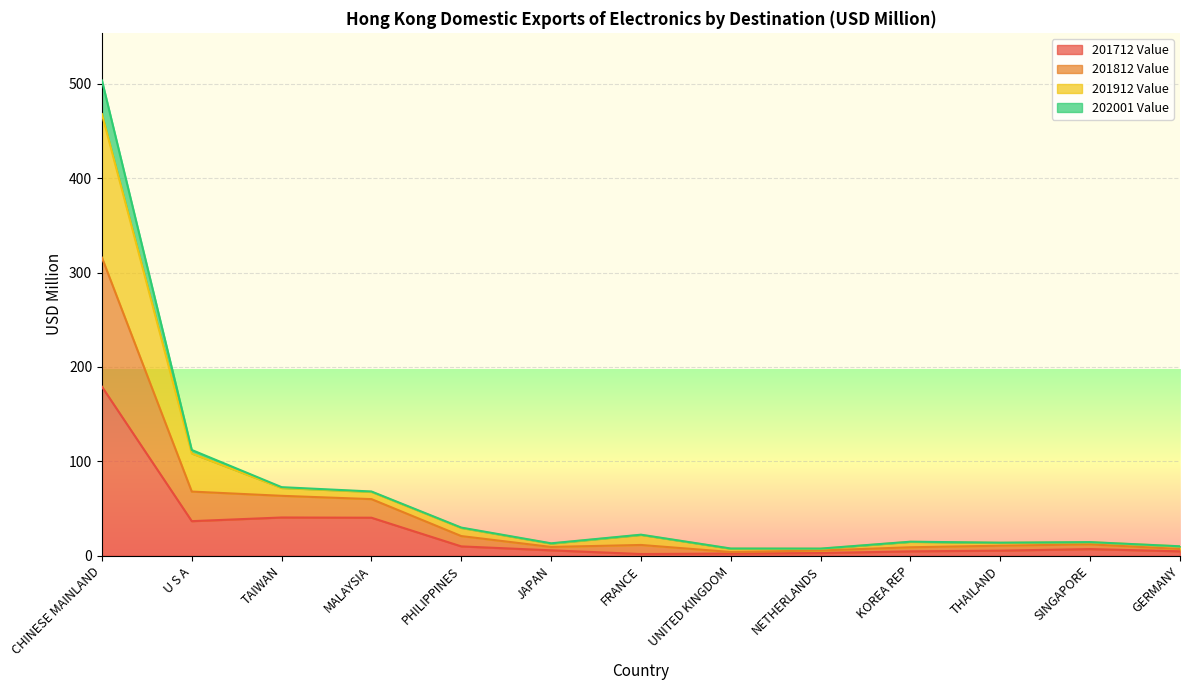

What are all the series names shown in the legend?

201712 Value, 201812 Value, 201912 Value, 202001 Value